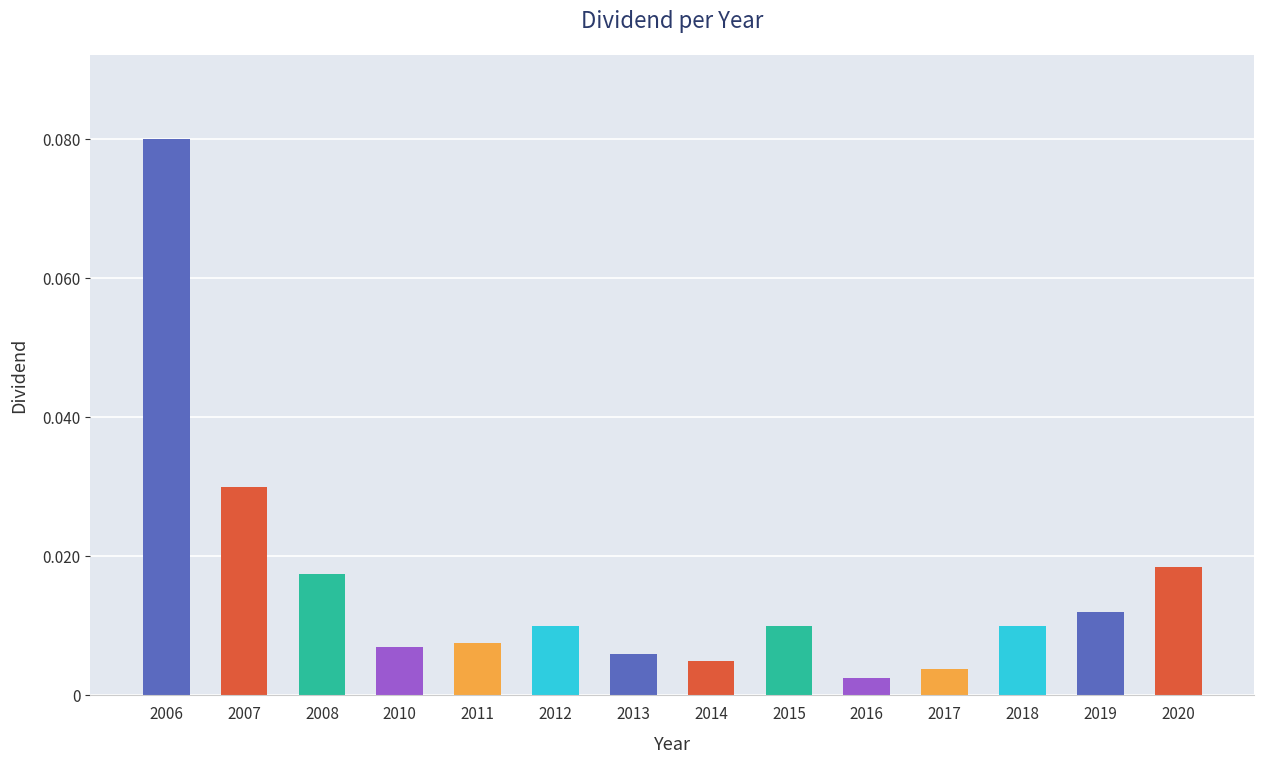

Which has a higher value, 2007 or 2019?

2007